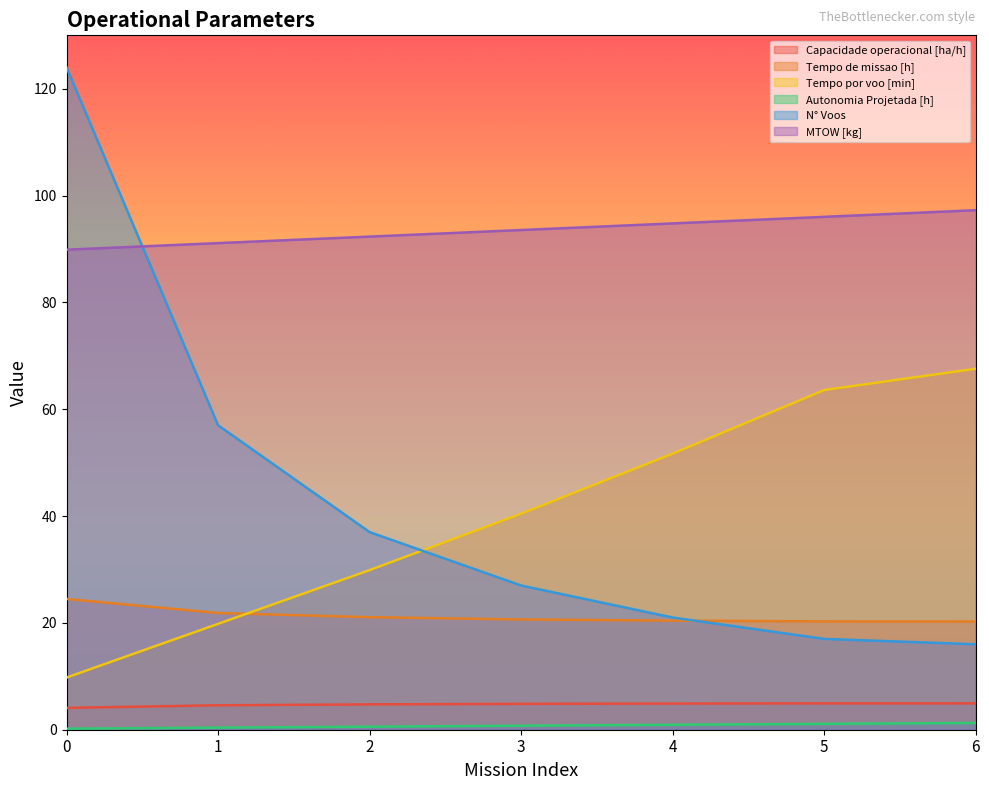

Which series has the largest range (max minus min)?

N° Voos